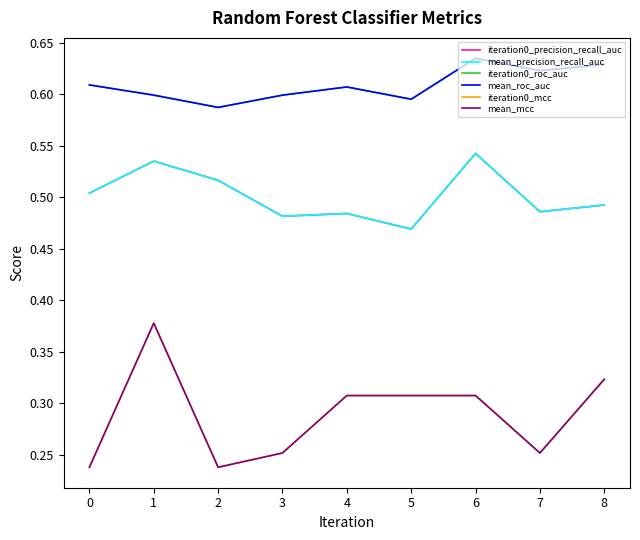

Which series has the largest range (max minus min)?

iteration0_mcc